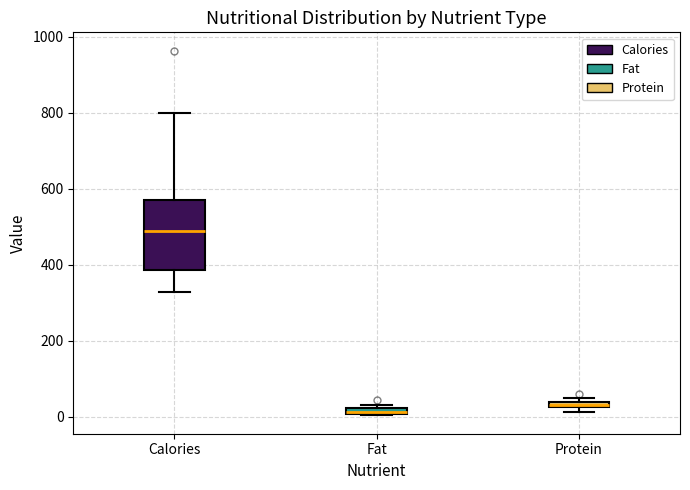

Which box's median line is the highest?

Calories